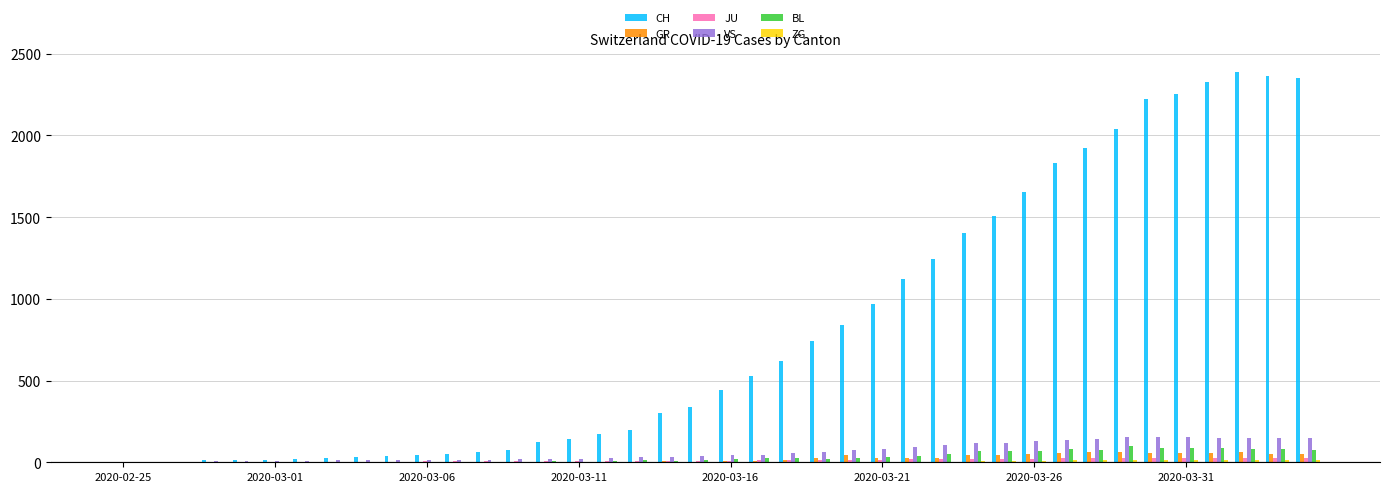

What is the maximum value shown in the chart?

2387